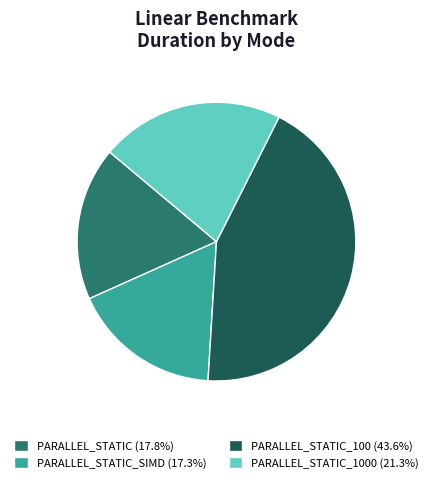

Approximately how many times larger is the value at PARALLEL_STATIC (17.8%) compared to PARALLEL_STATIC_1000 (21.3%)?

0.8